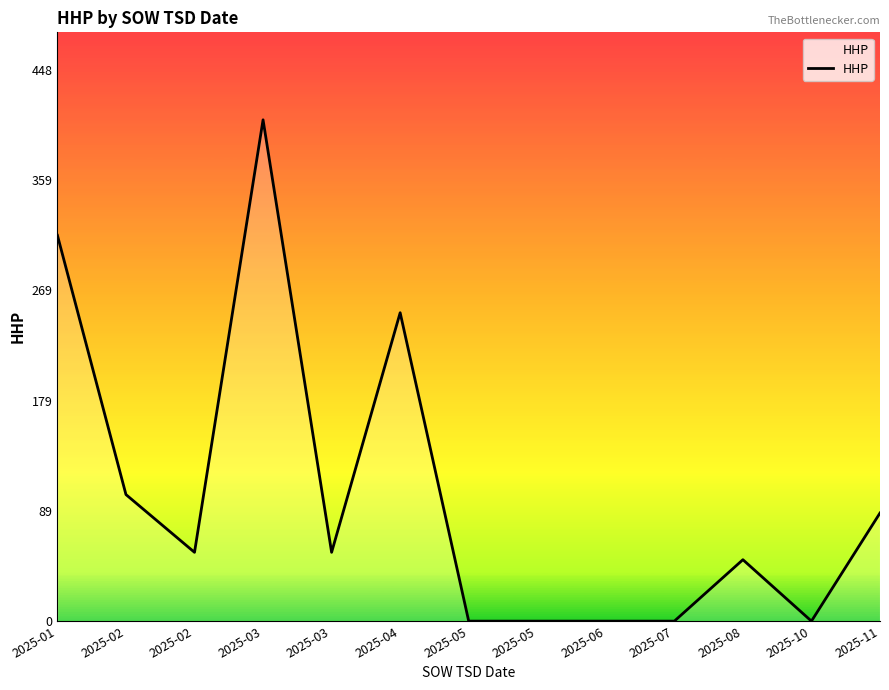

How many lines are shown in the chart?

1